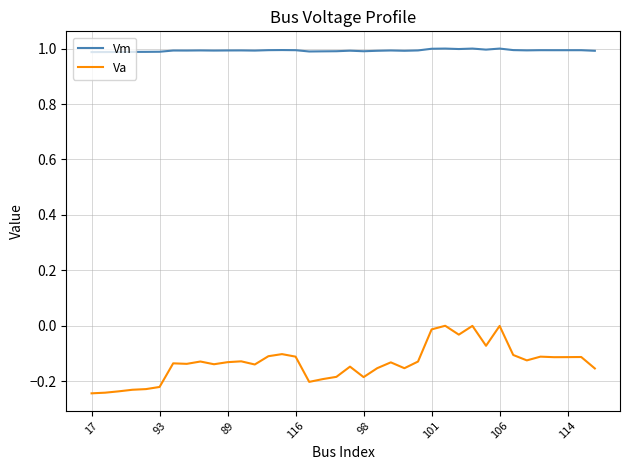

True or false: Va and Vm cross at least once.

False